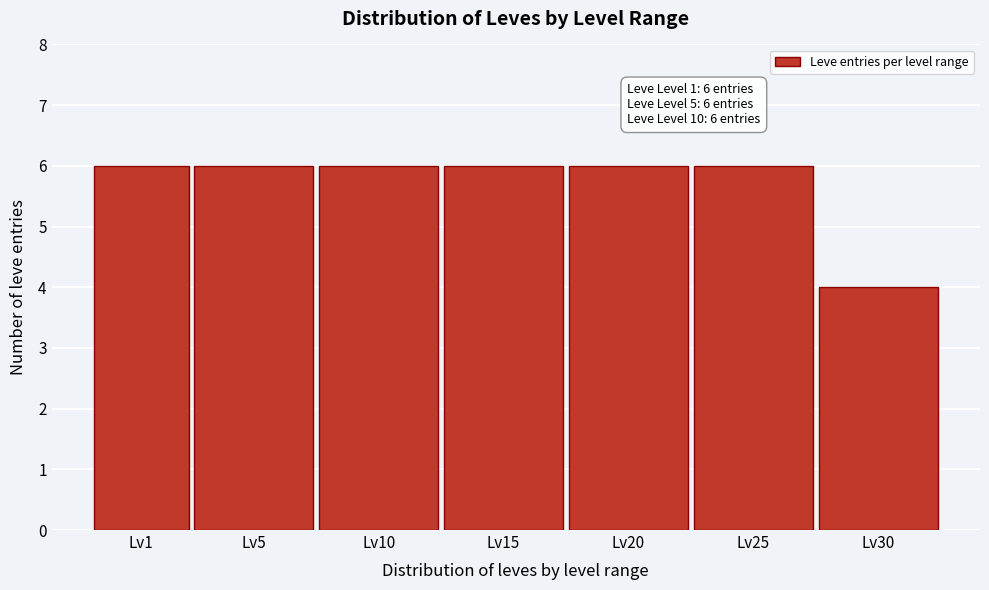

Reading left to right, transcribe all the data shown in this chart.

6	6	6	6	6	6	4